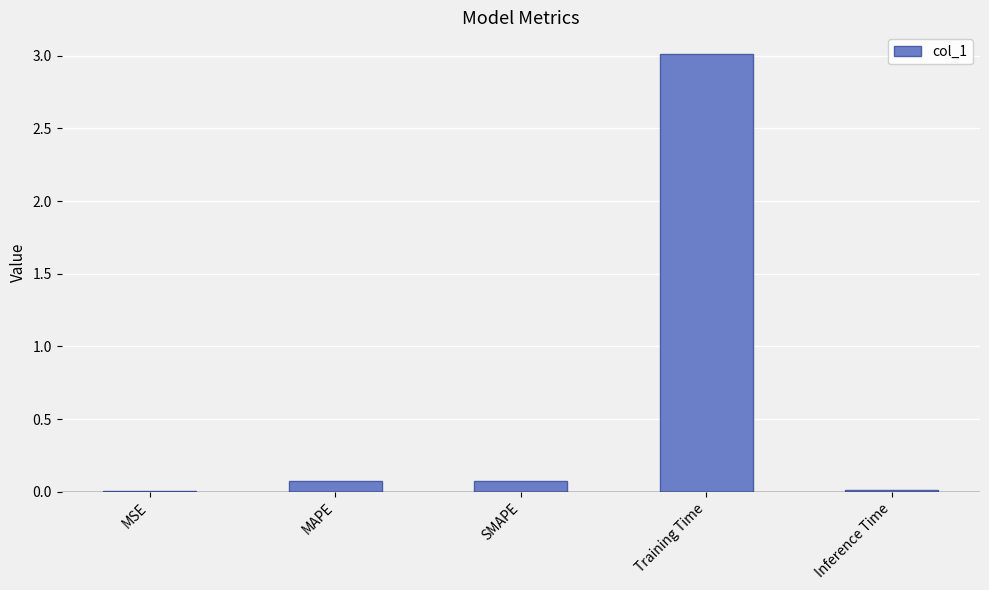

True or false: the data shows 3.0 at Training Time.

True